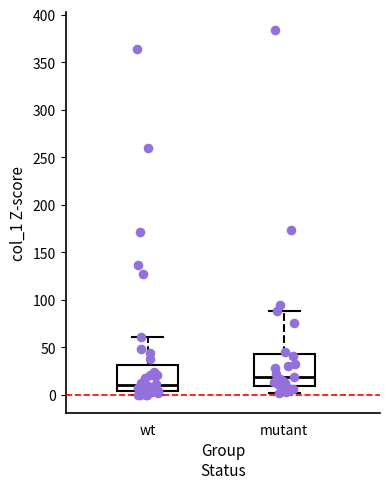

Which box's median line is the highest?

mutant